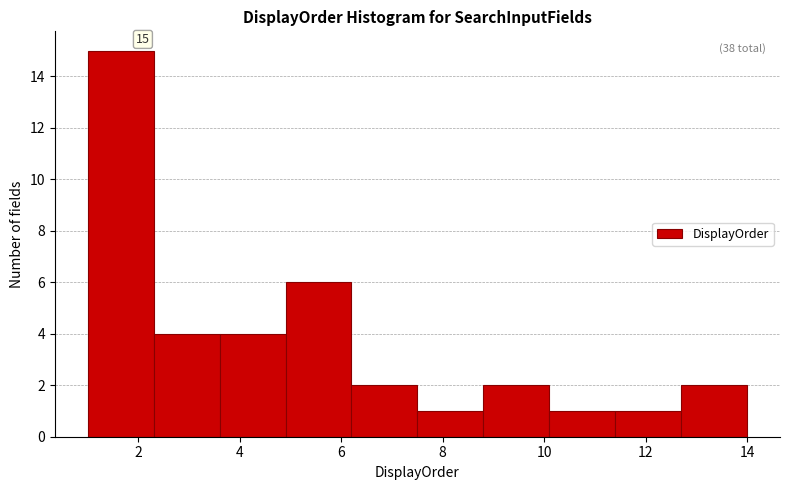

Over which range of the x-axis is the bar tallest?

1.0 to 2.3